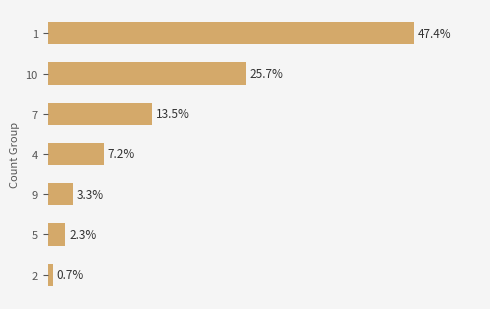

Are the bars horizontal?

Yes